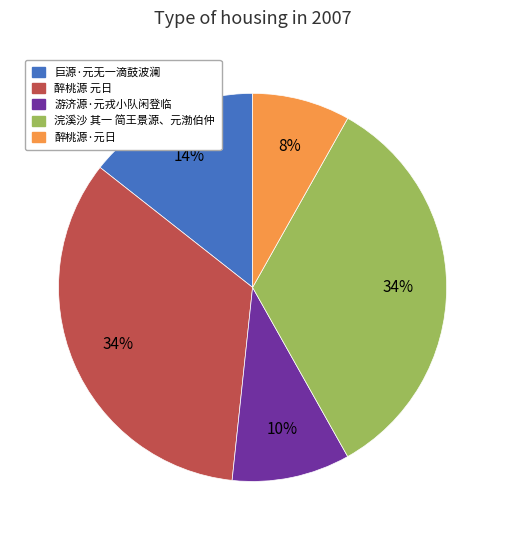

The 醉桃源 元日 slice represents 23% of the pie. True or false?

False